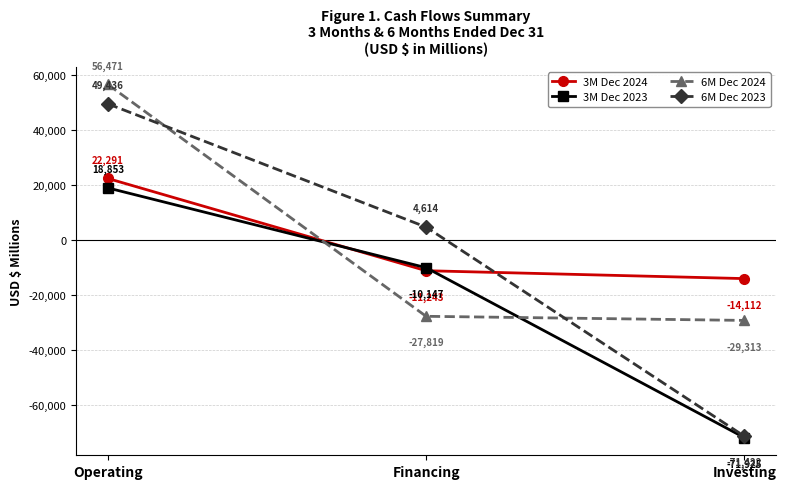

What is the maximum value shown in the chart?

56471